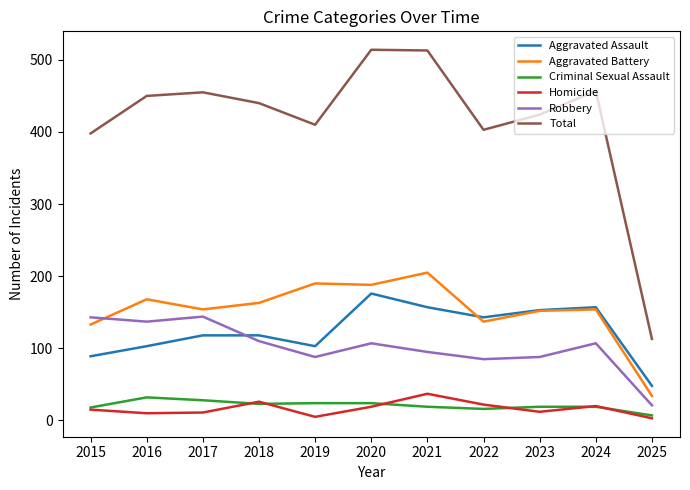

How many lines are shown in the chart?

6